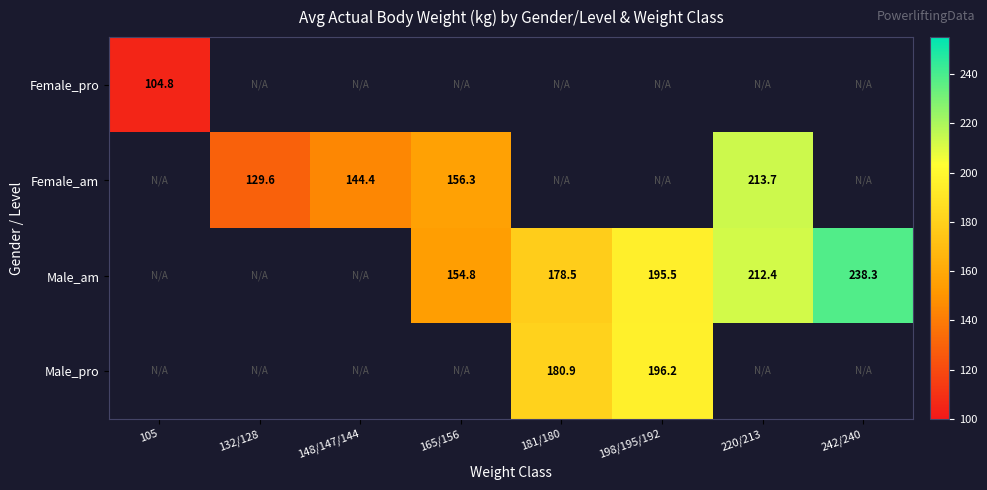

At which category does the chart reach its peak across all series?

242/240